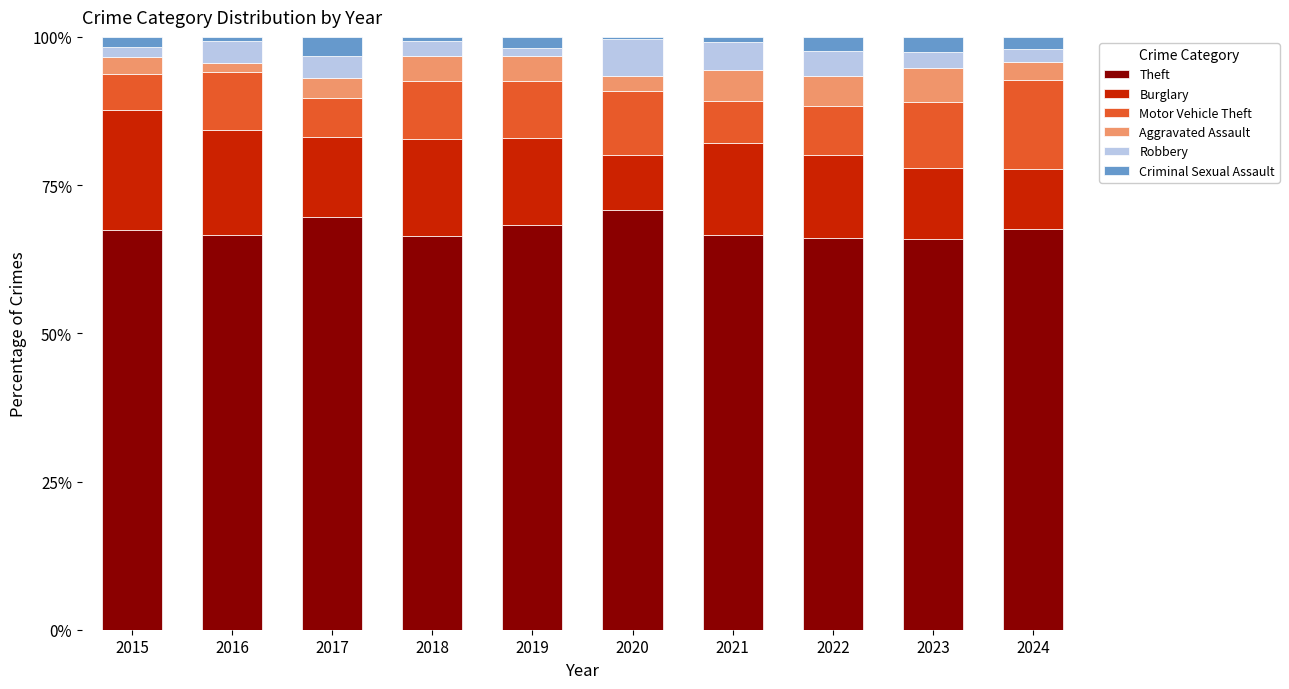

Which series has the widest spread of values?

Burglary